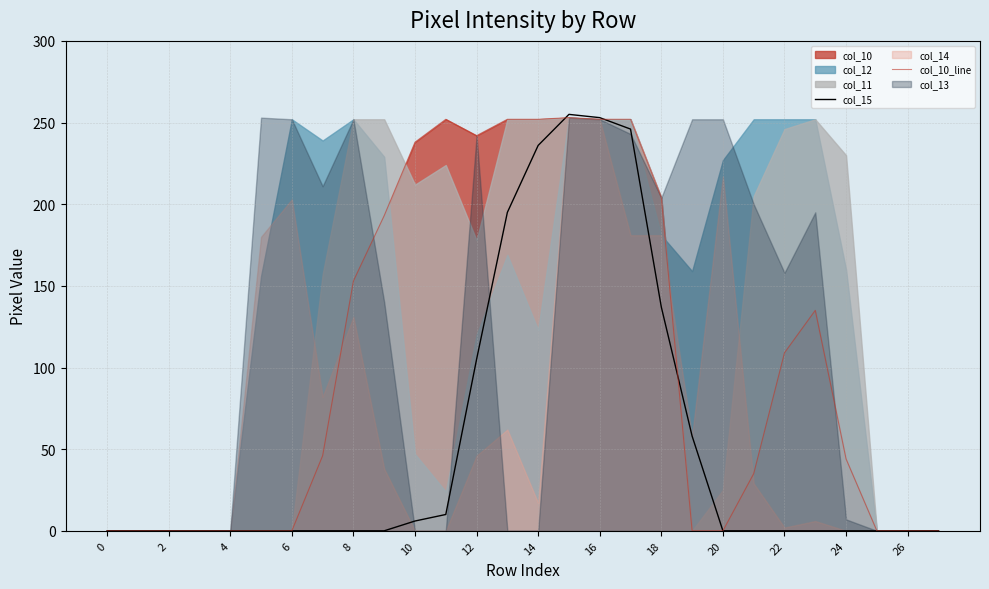

Is it true that col_10_line equals 253 at 15?

True